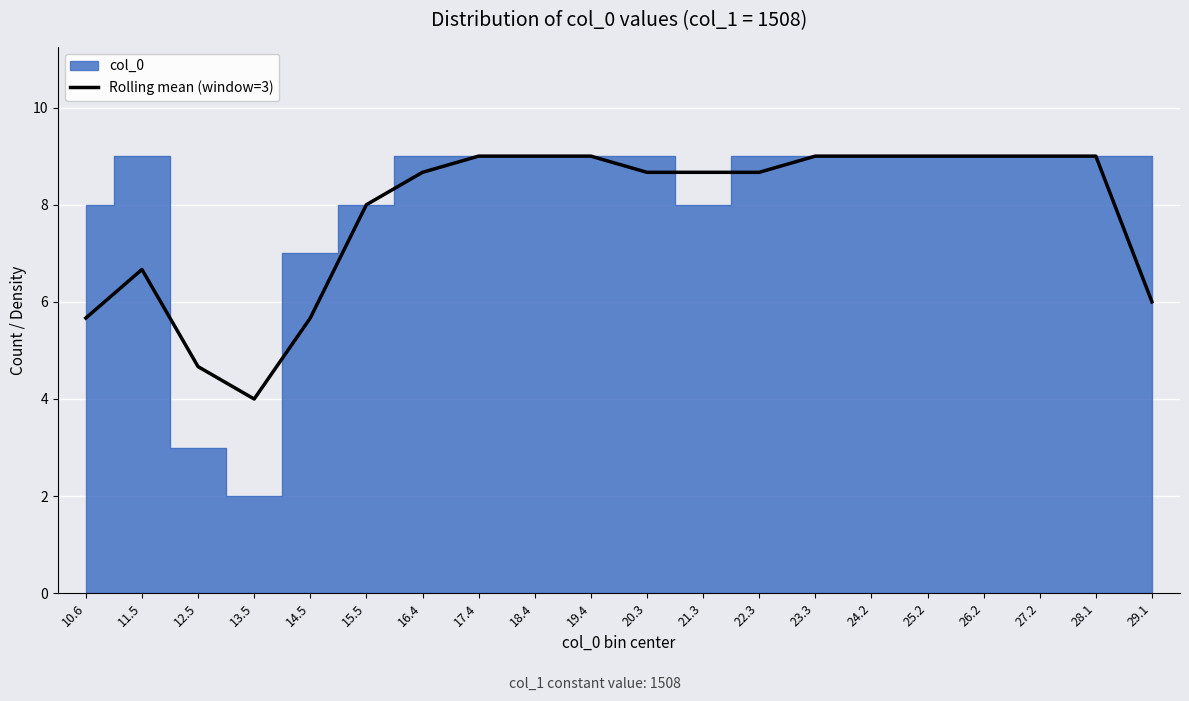

Reading left to right, transcribe all the data shown in this chart.

5.7	6.7	4.7	4.0	5.7	8.0	8.7	9.0	9.0	9.0	8.7	8.7	8.7	9.0	9.0	9.0	9.0	9.0	9.0	6.0